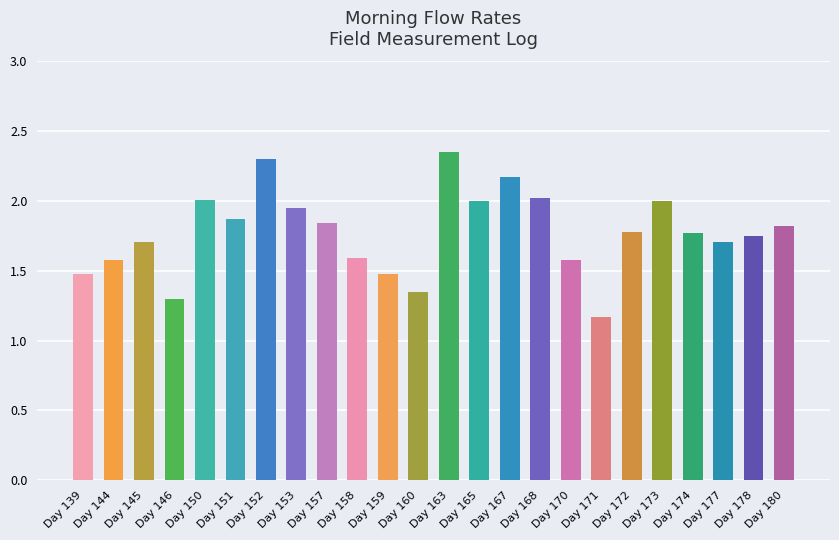

What is the sum of all values?

42.6